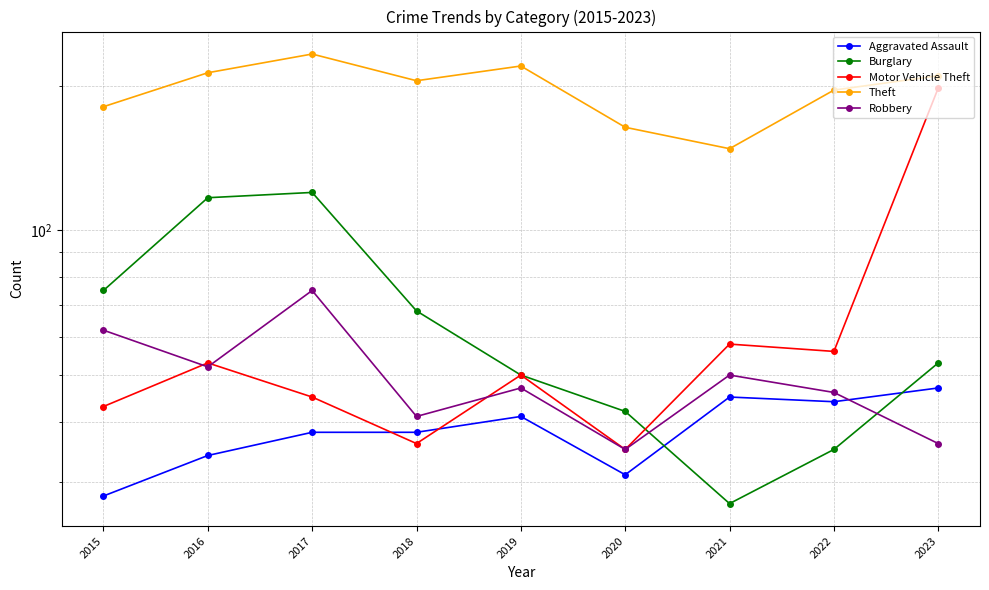

What are all the series names shown in the legend?

Aggravated Assault, Burglary, Motor Vehicle Theft, Theft, Robbery